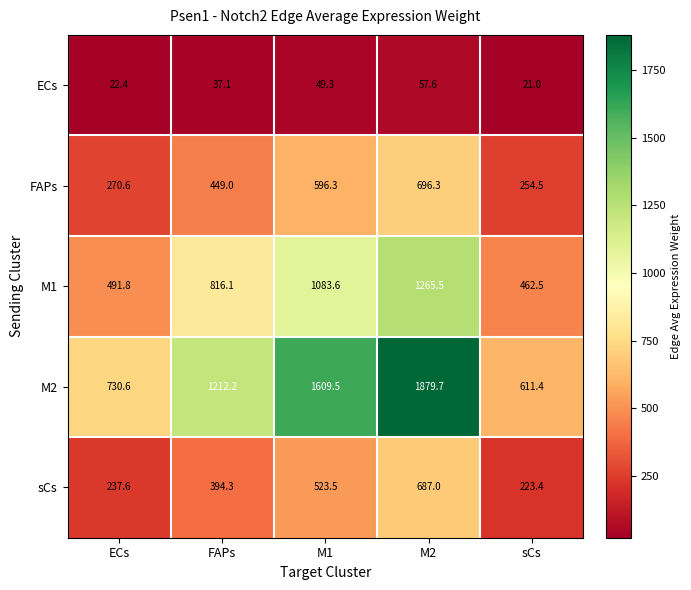

Between FAPs and M1, which series saw the biggest shift?

M2